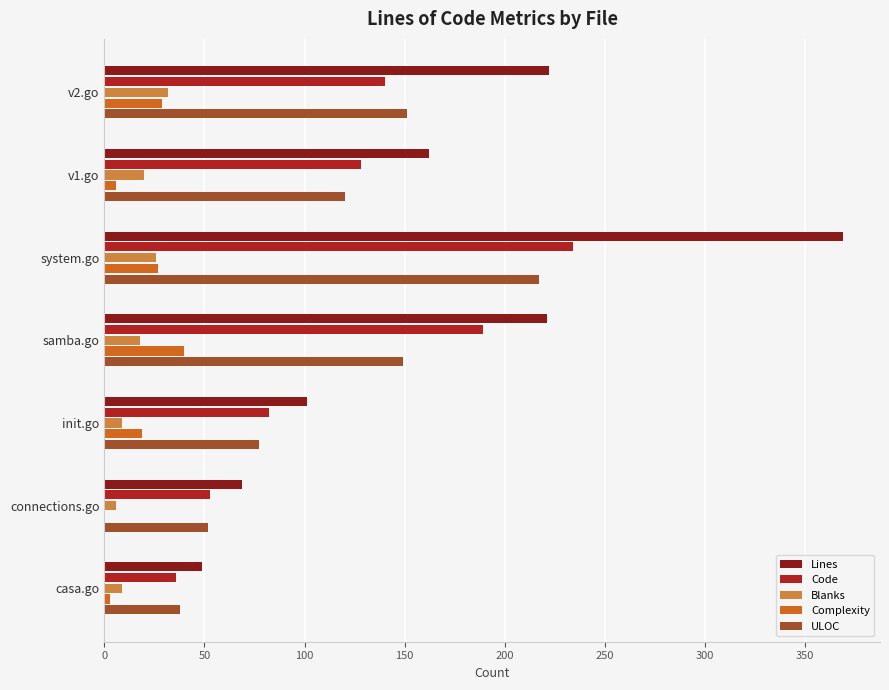

At which category is the sum across all series the highest?

system.go